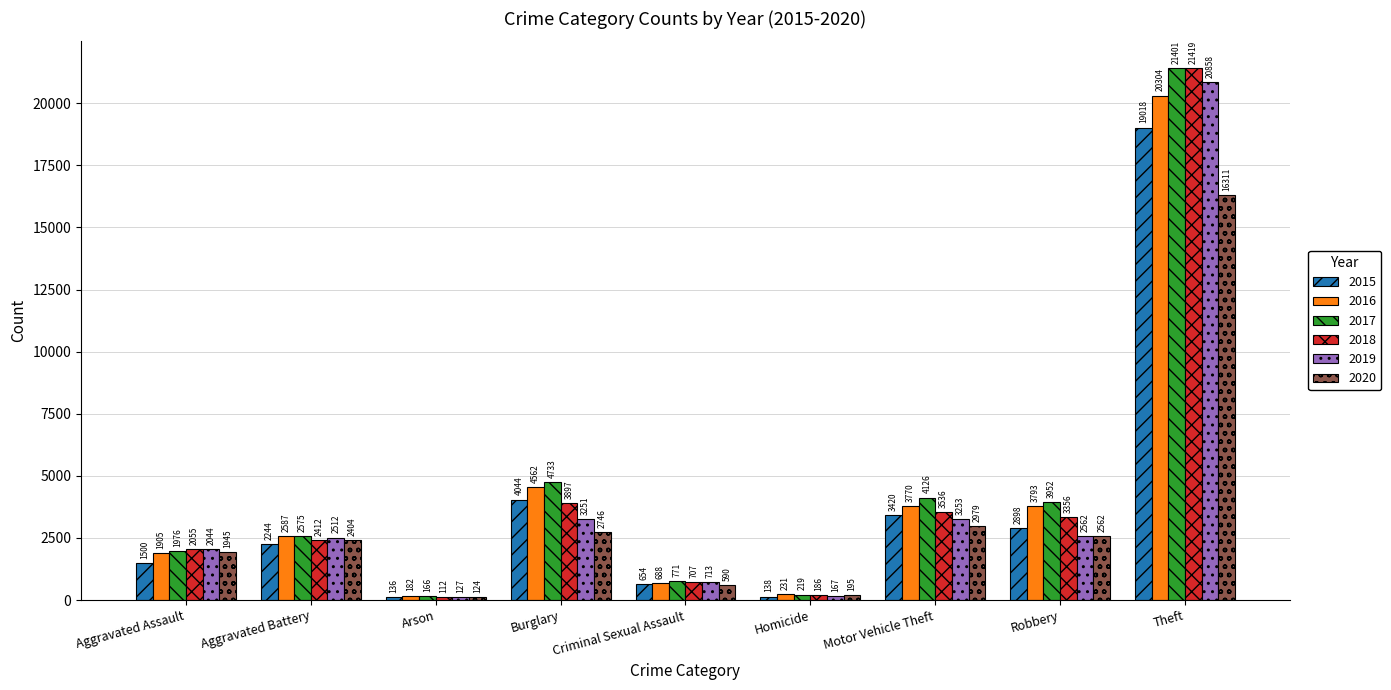

At which label does 2018 reach its peak?

Theft